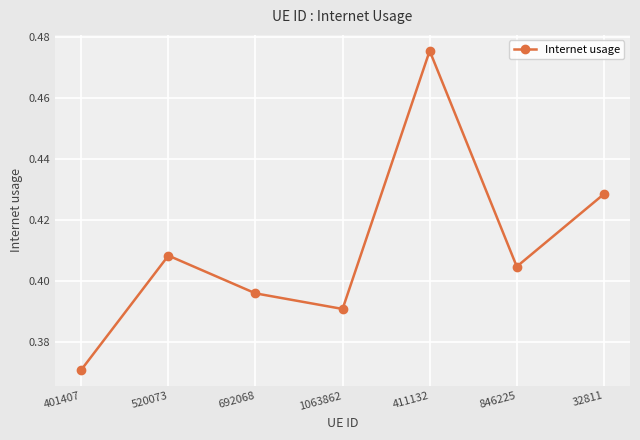

How many interior local peaks (higher than both neighbors) does the data have?

2